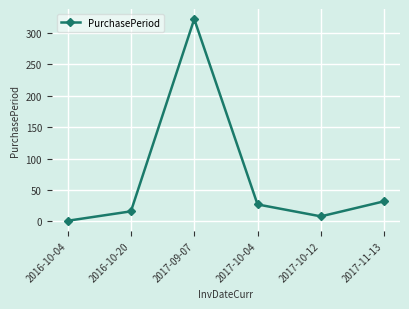

True or false: the data has more than 2 interior local peaks.

False